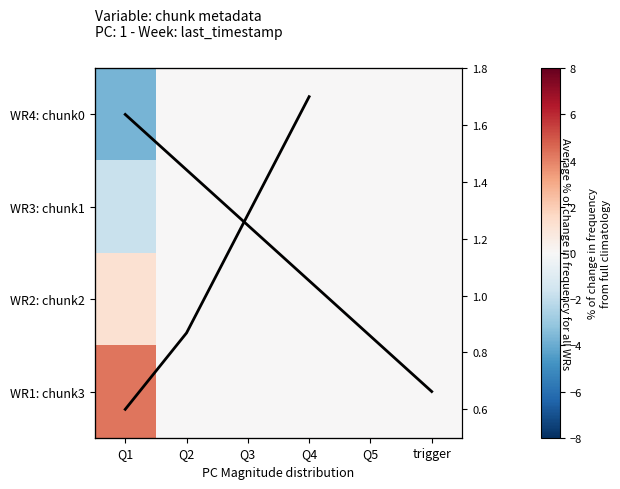

Where is 2 nearest to the value 0?

Q2